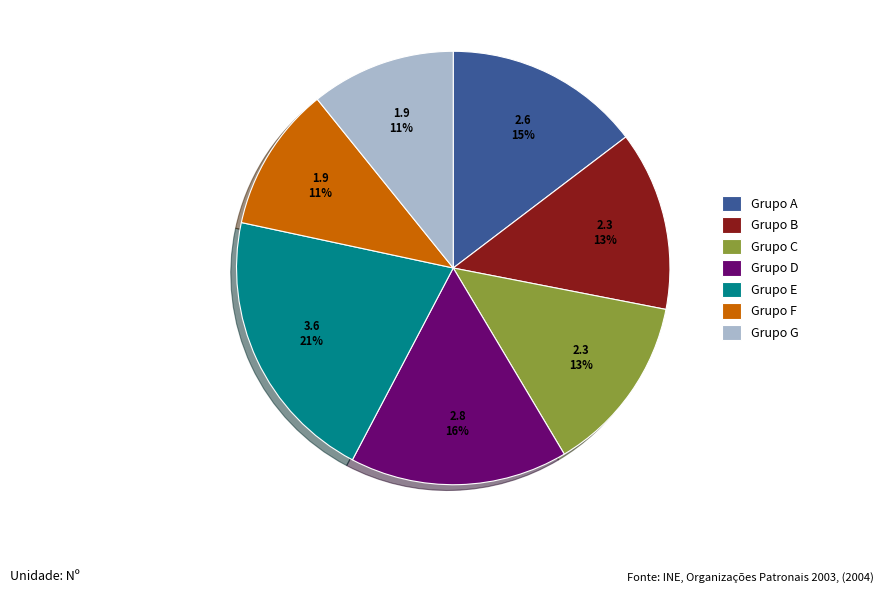

How many segments does this pie chart have?

7